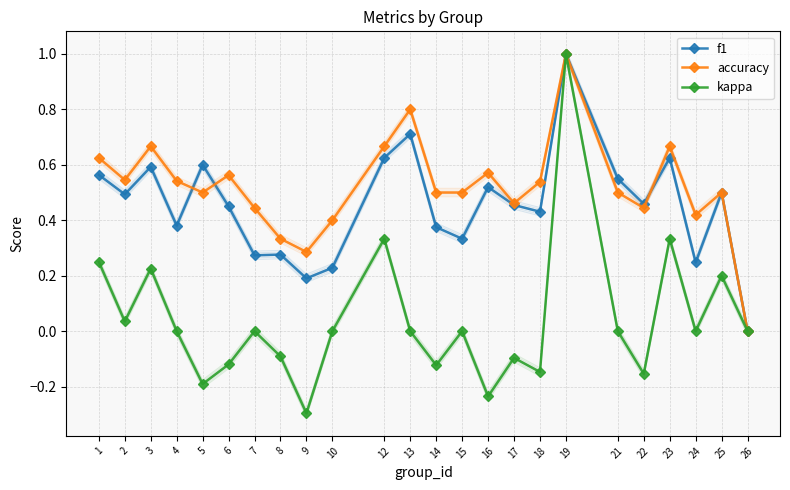

What are all the series names shown in the legend?

f1, accuracy, kappa